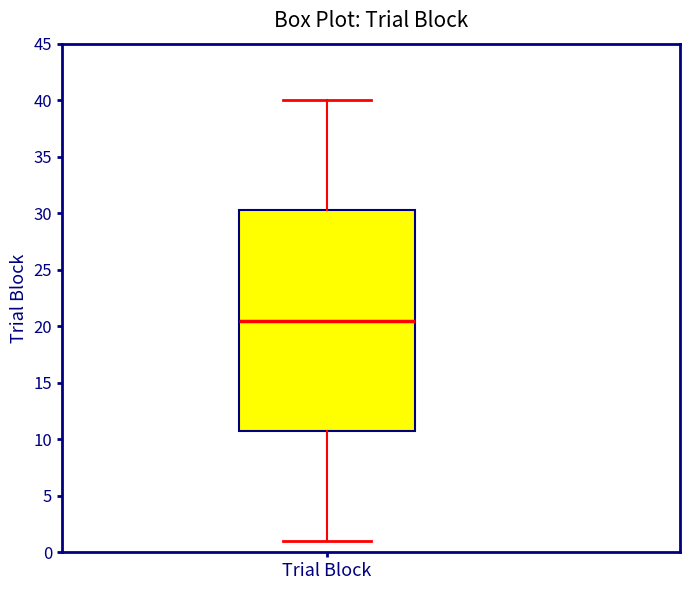

Transcribe this box plot: give where the median line is, the range the box spans, and where the two whiskers end, as read against the y-axis. The values are not printed on the chart, so give them approximately, as read against the axis.

median 20.5, box 11.0 to 30.5, whiskers 1.0 to 40.0